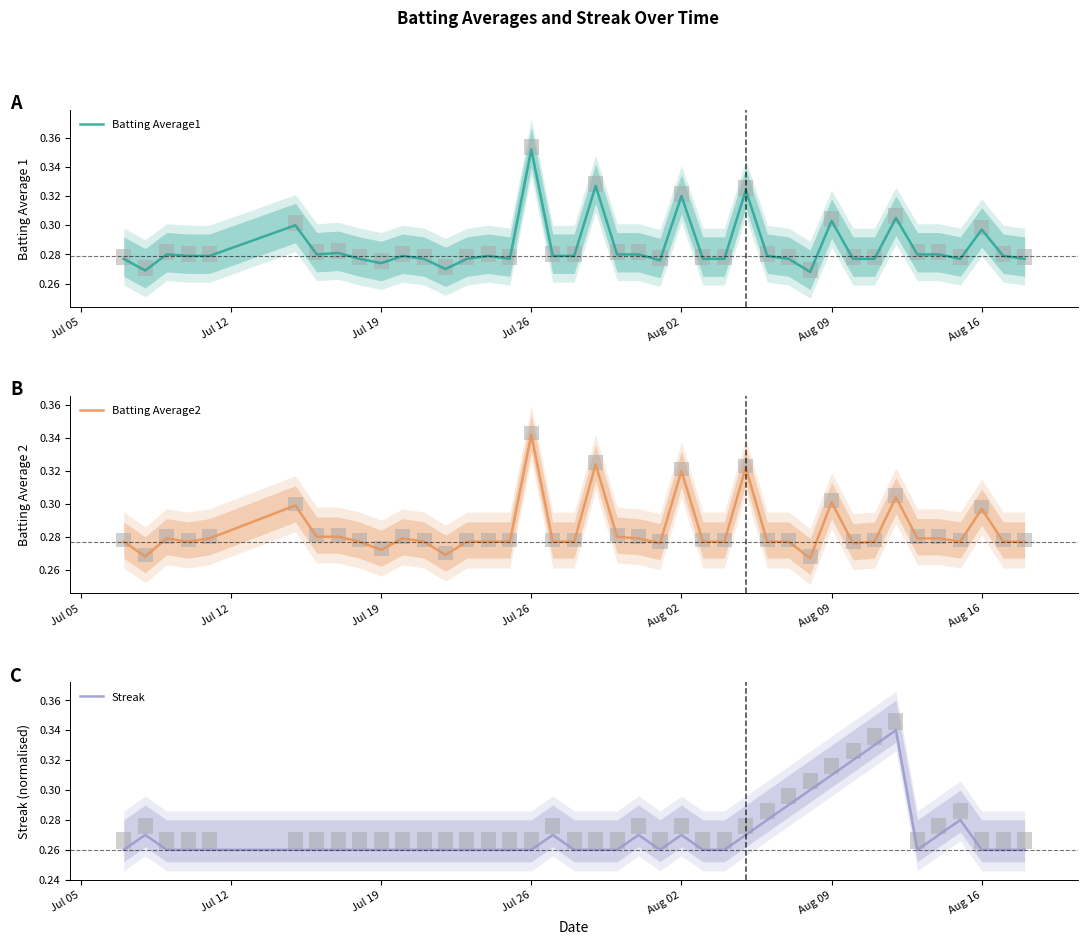

What is the maximum value for Batting Average1?

0.4